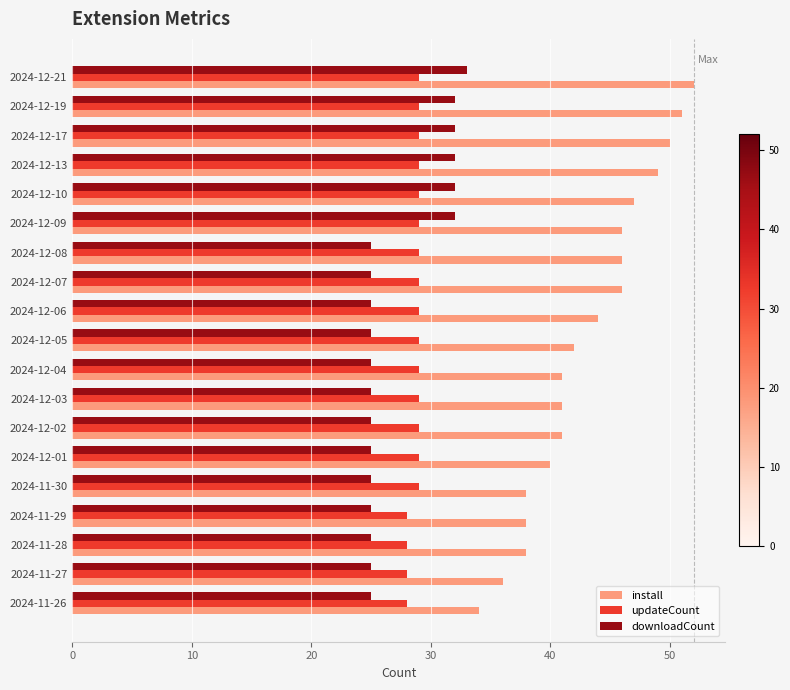

At which category is the sum across all series the highest?

2024-12-21